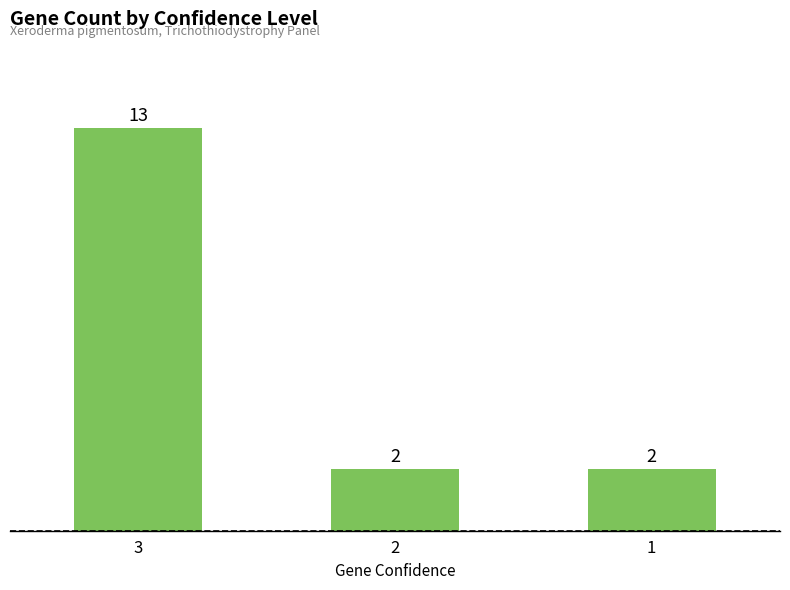

The value at 2 is 2. True or false?

True